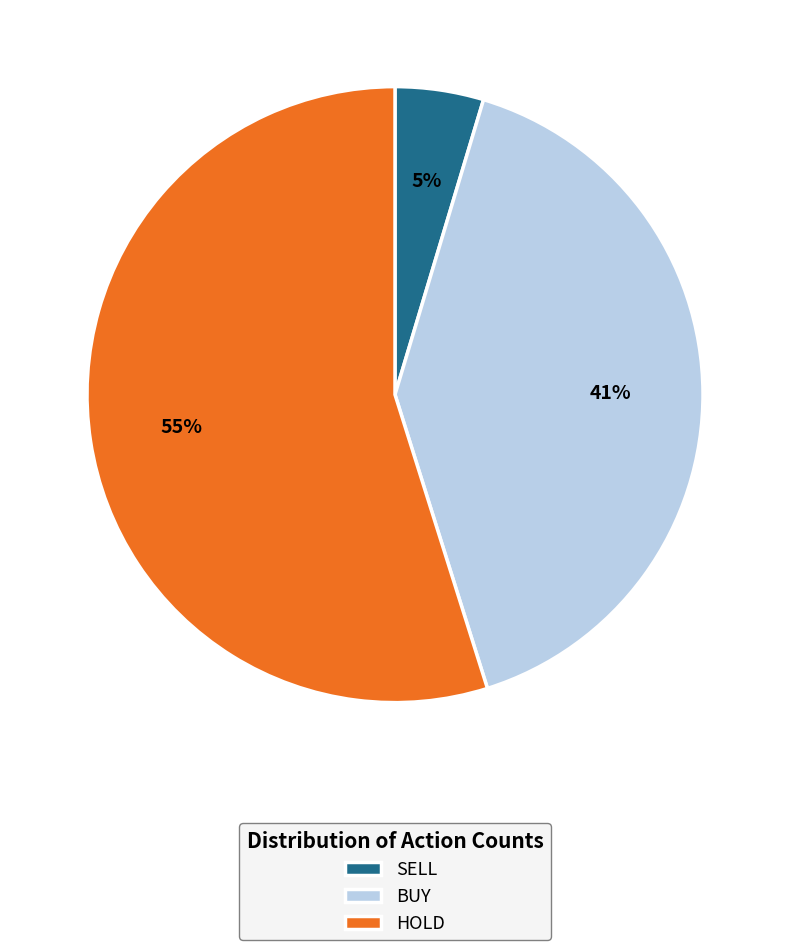

Which has a higher value, BUY or HOLD?

HOLD